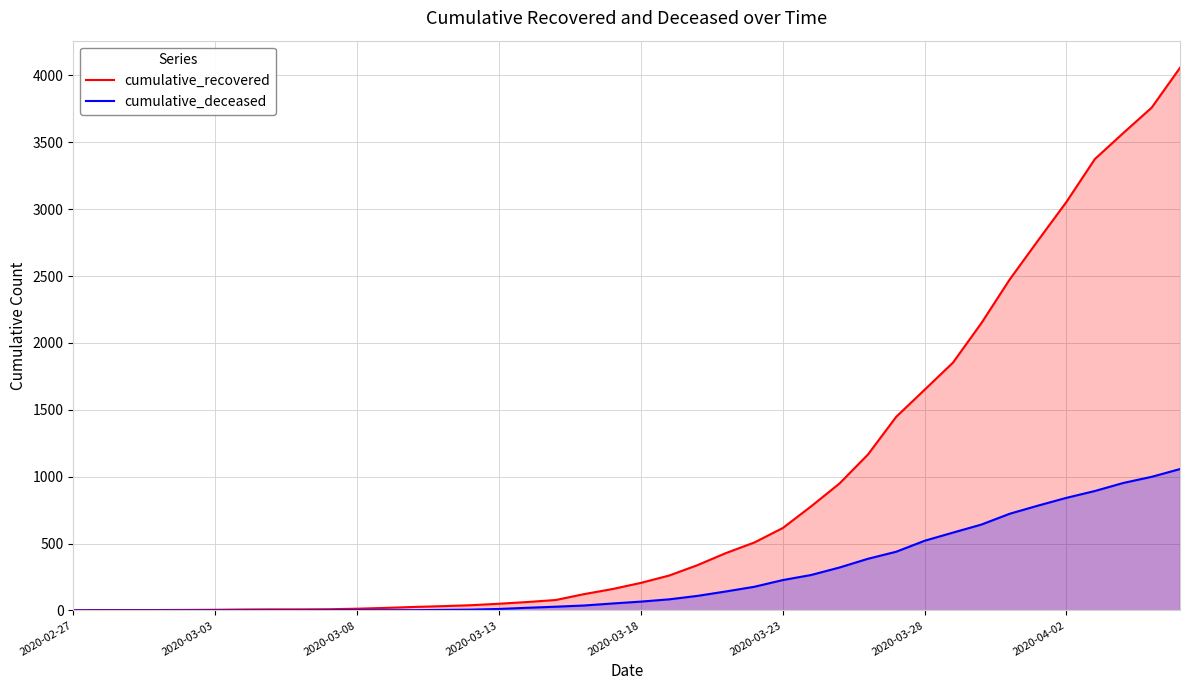

Is the value of cumulative_recovered at 19 greater than the value of cumulative_deceased at 28?

No